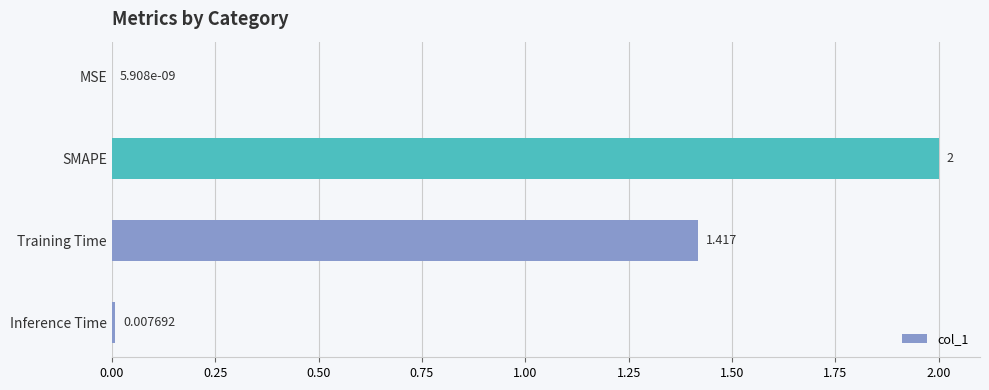

Are the bars grouped side by side (vs. stacked)?

No